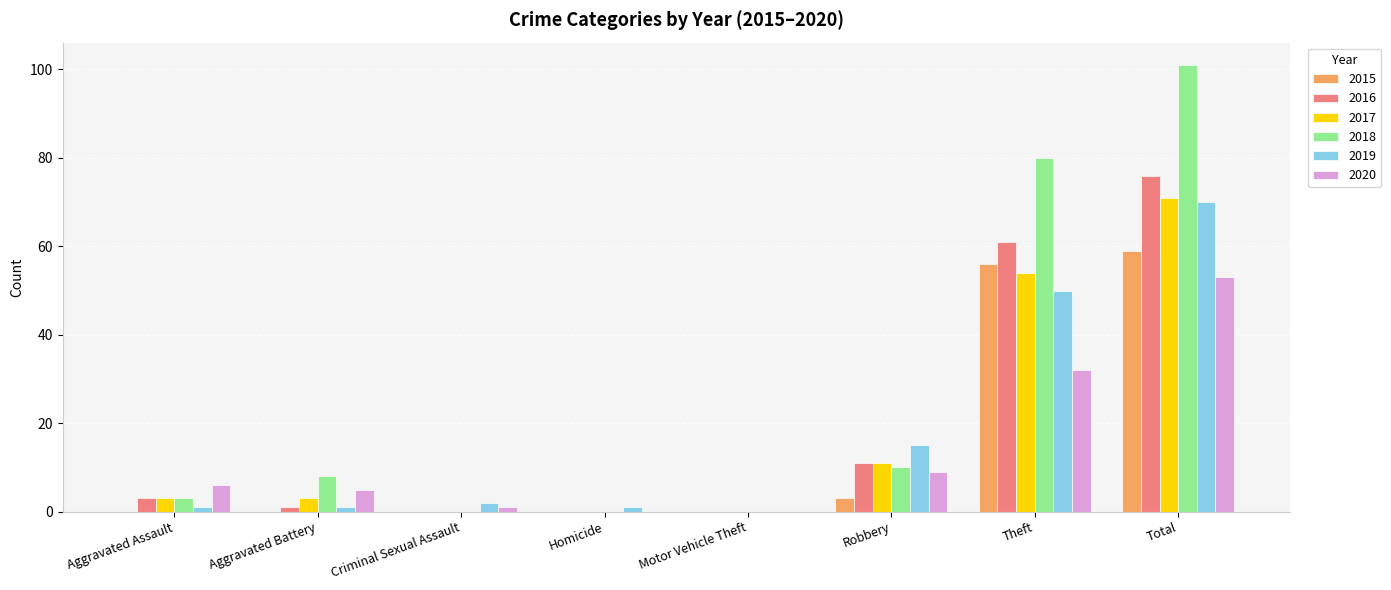

Reading right to left, list all the values displayed in this chart.

2015: 59	56	3	0	0	0	0	0
2016: 76	61	11	0	0	0	1	3
2017: 71	54	11	0	0	0	3	3
2018: 101	80	10	0	0	0	8	3
2019: 70	50	15	0	1	2	1	1
2020: 53	32	9	0	0	1	5	6